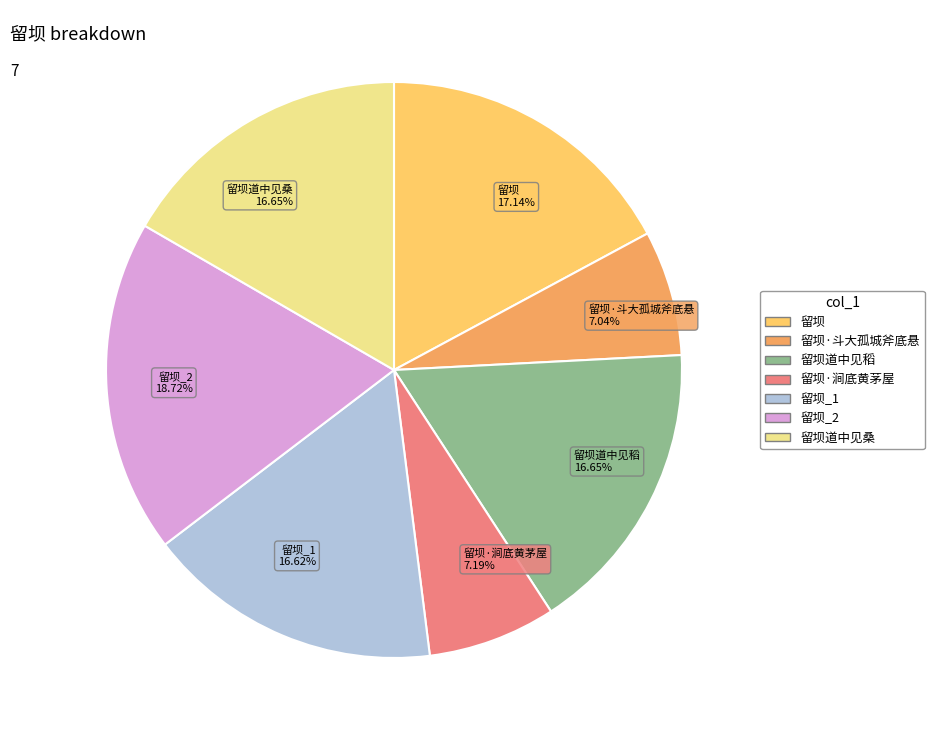

Is there any slice that represents more than half of the pie?

No